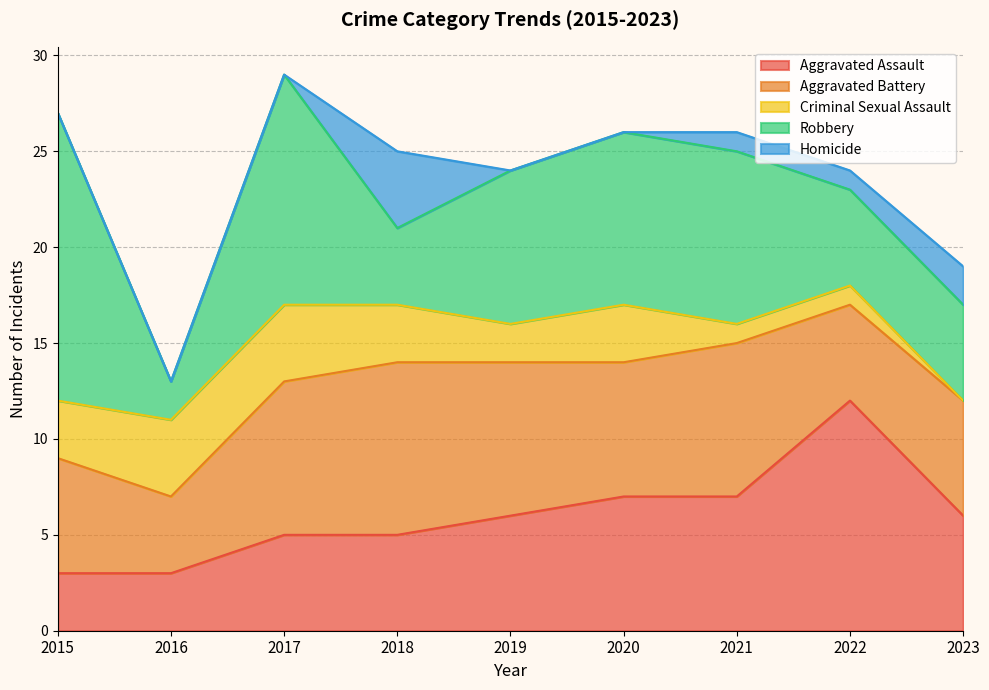

Does the chart have visible grid lines?

Yes